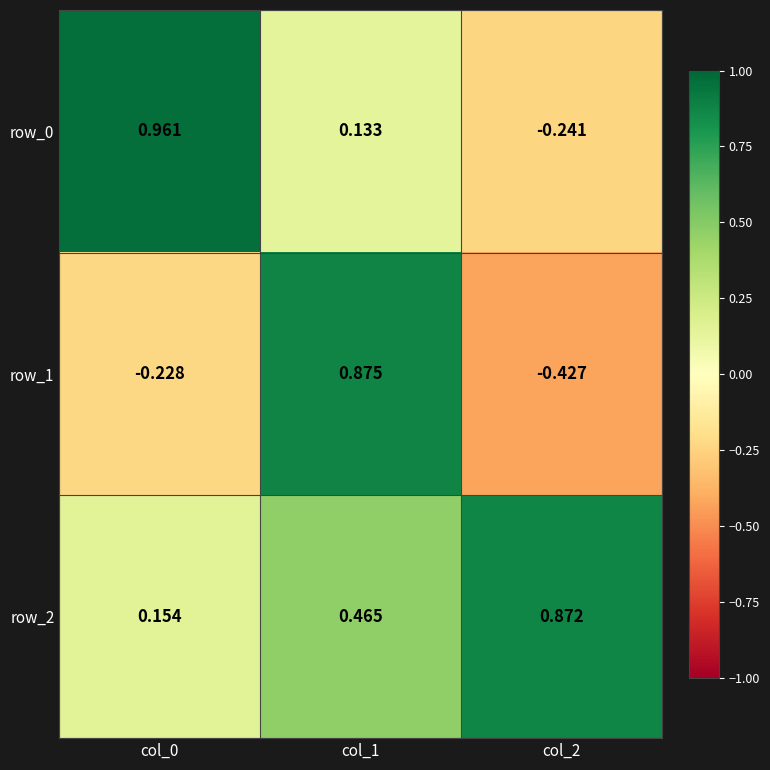

What is the sum of all row_2 values?

1.5